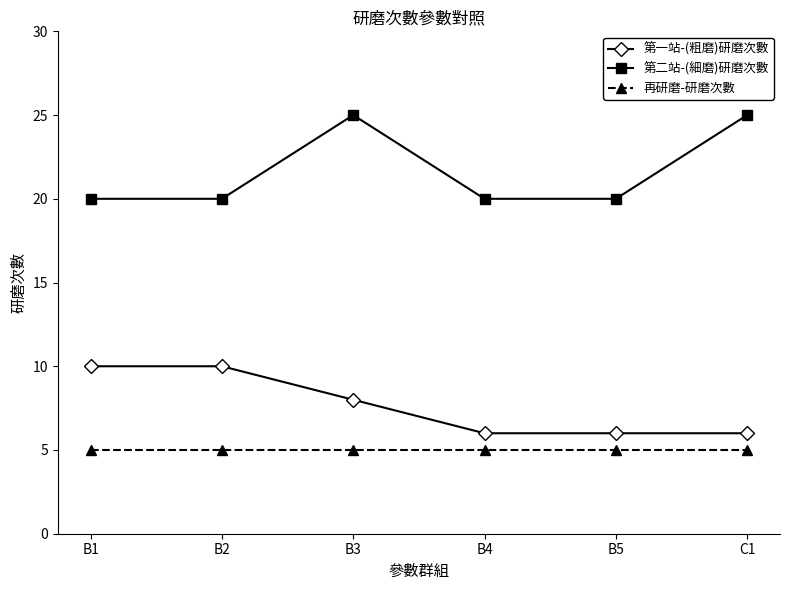

Which series has the largest range (max minus min)?

第二站-(細磨)研磨次數